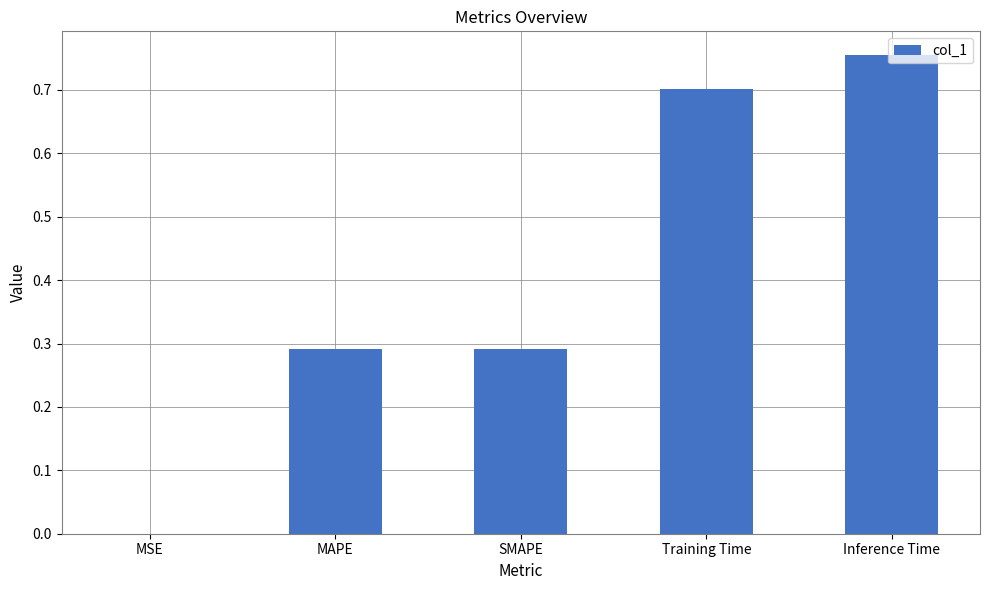

What is the sum of all values?

2.0